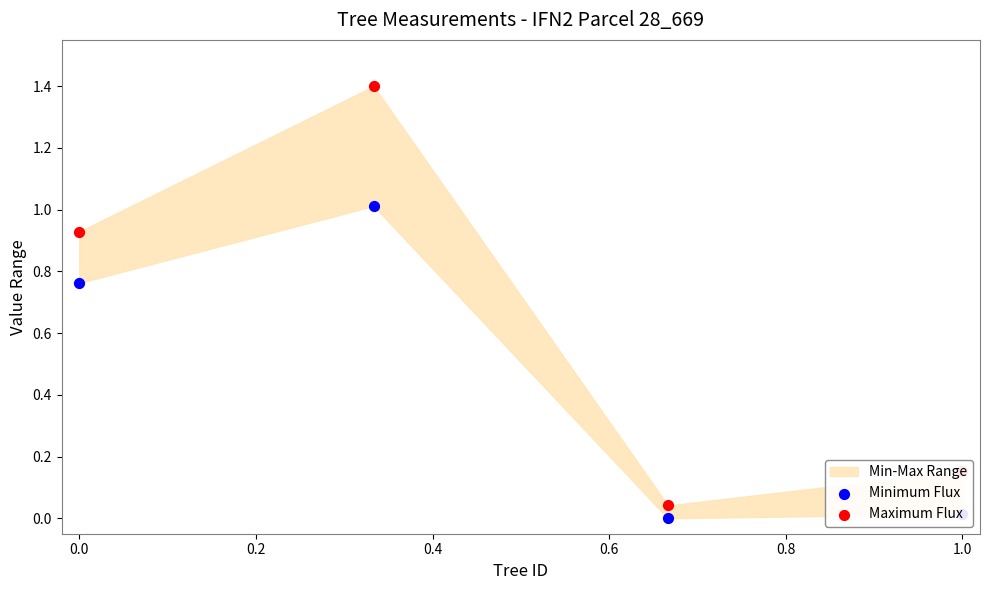

What are all the series names shown in the legend?

Minimum Flux, Maximum Flux